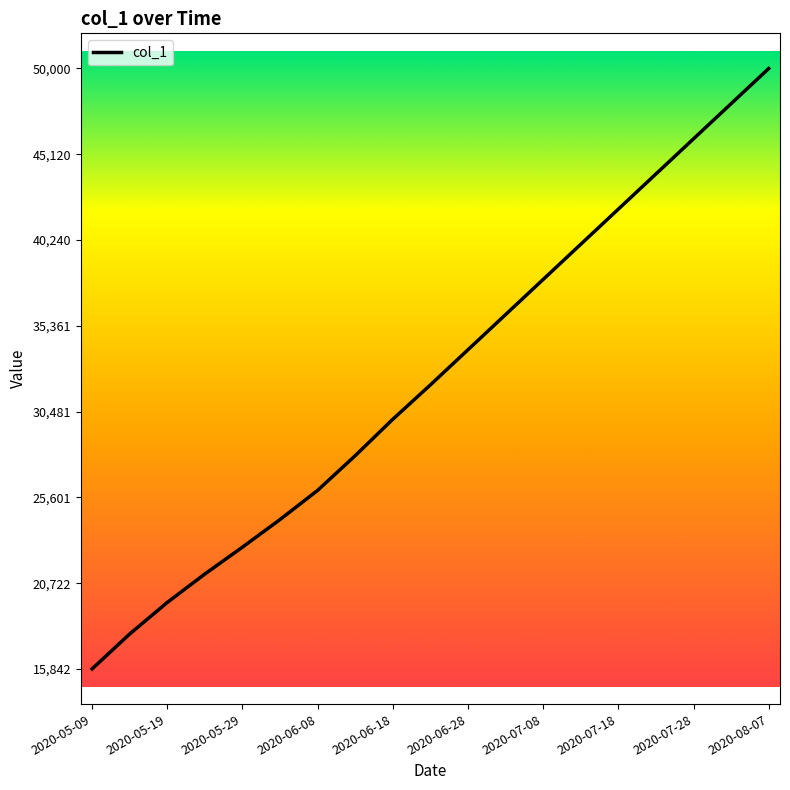

What is the difference between the maximum and minimum values?

34157.4